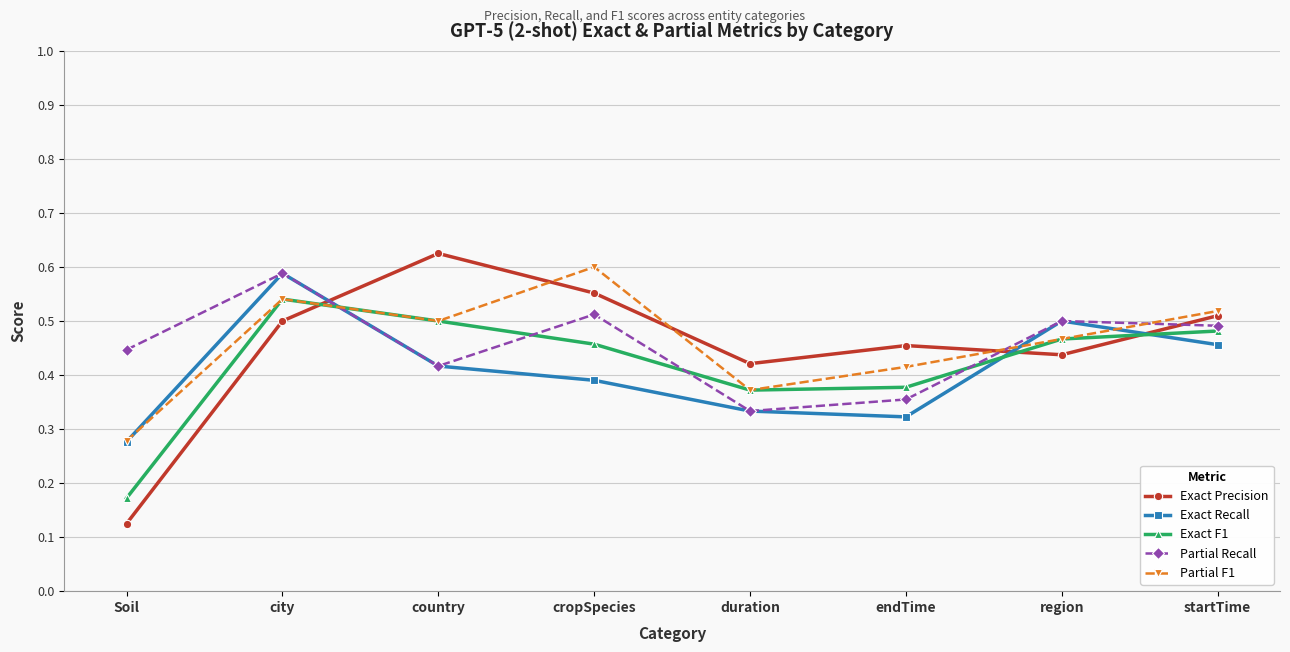

At which label is Exact F1 closest to 0?

Soil